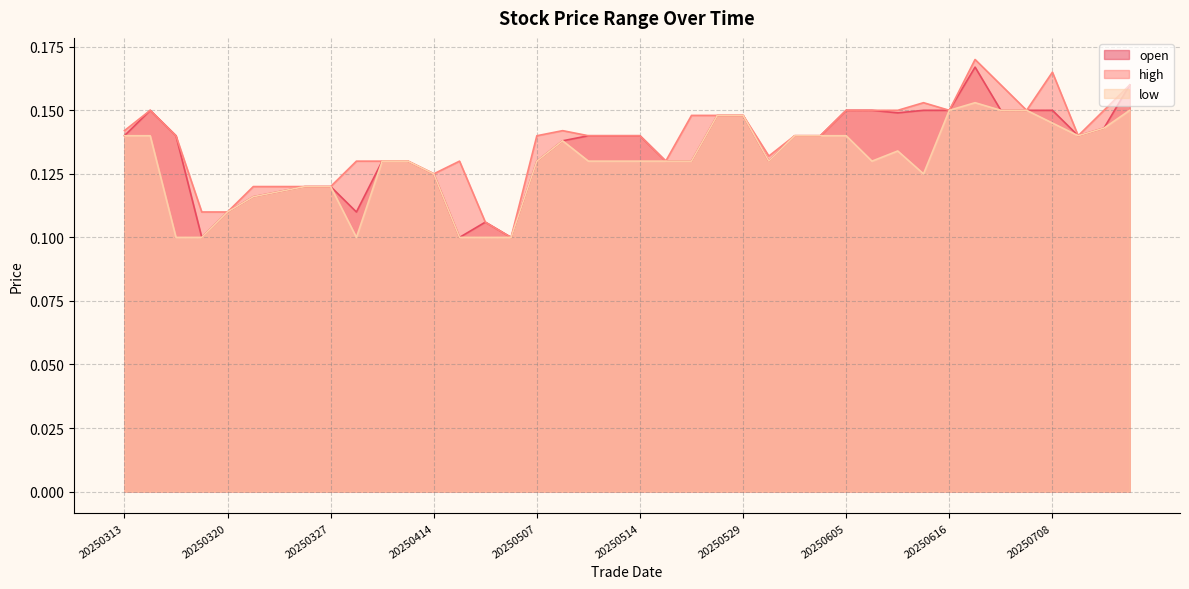

The value of high at 20250324 is 0.2. True or false?

False